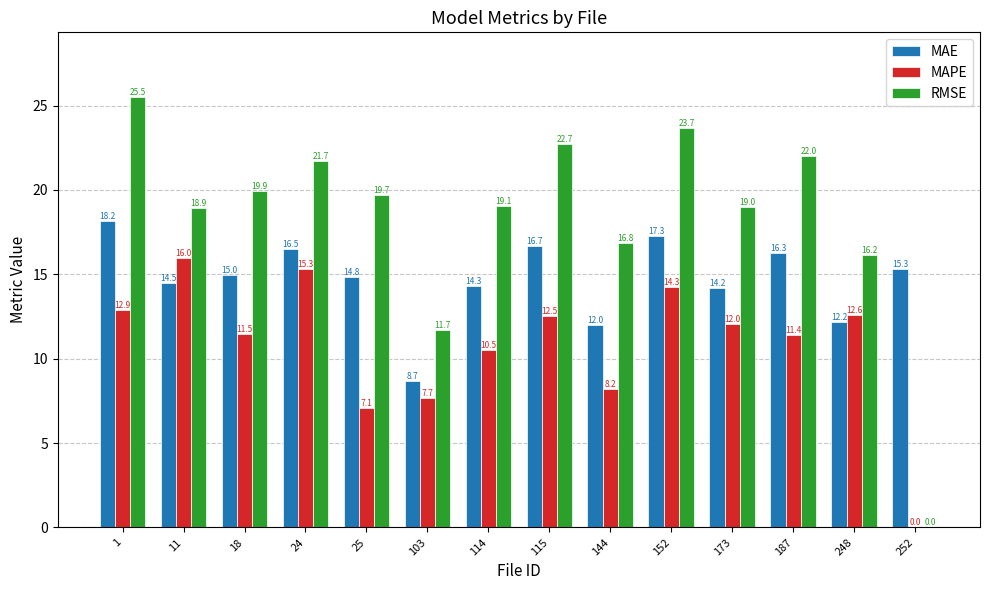

Does the chart contain stacked bars?

No